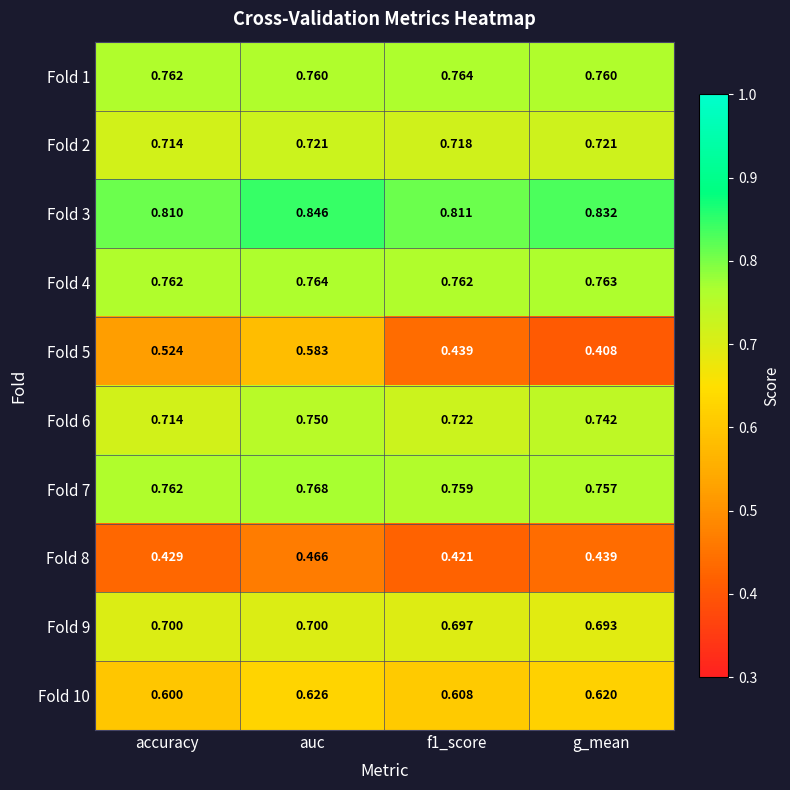

At which label is Fold 6 closest to 0?

accuracy